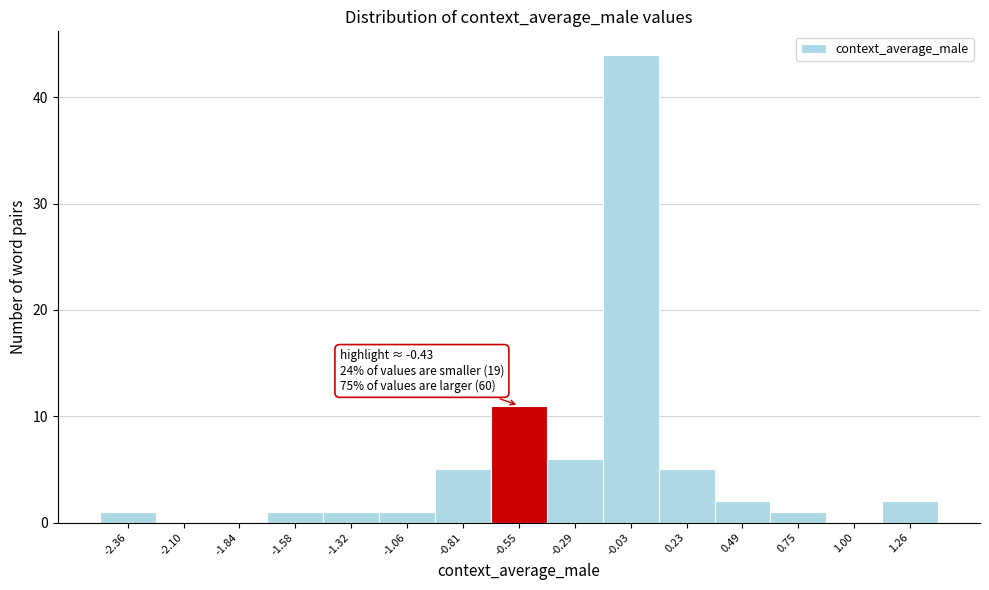

Over which range of the x-axis is the bar tallest?

-0.15 to 0.10